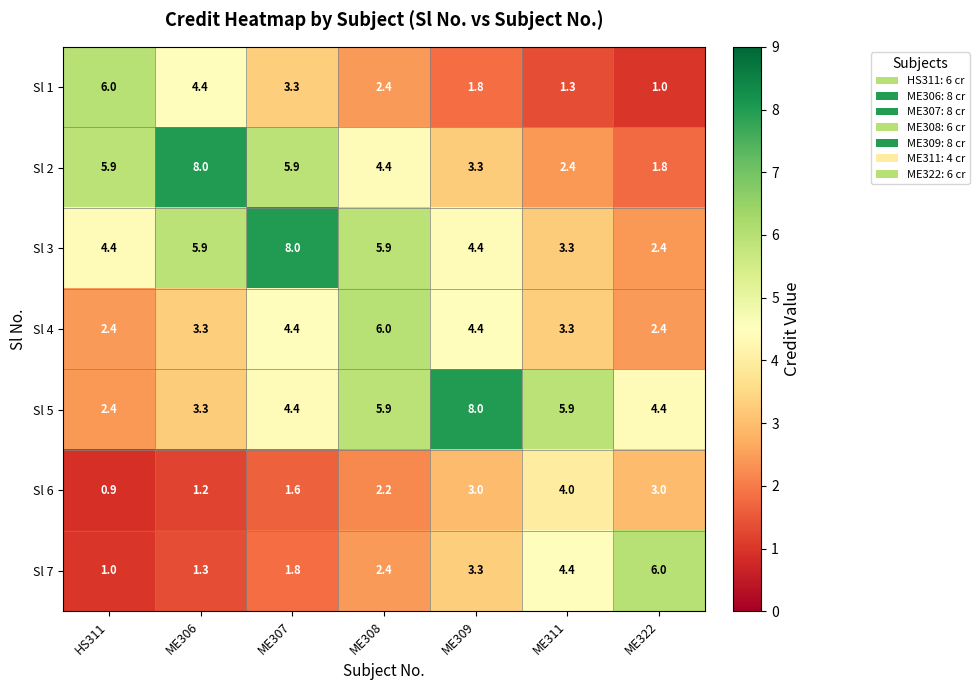

What is the sum of the Sl 4 values at ME308 and ME311?

9.3